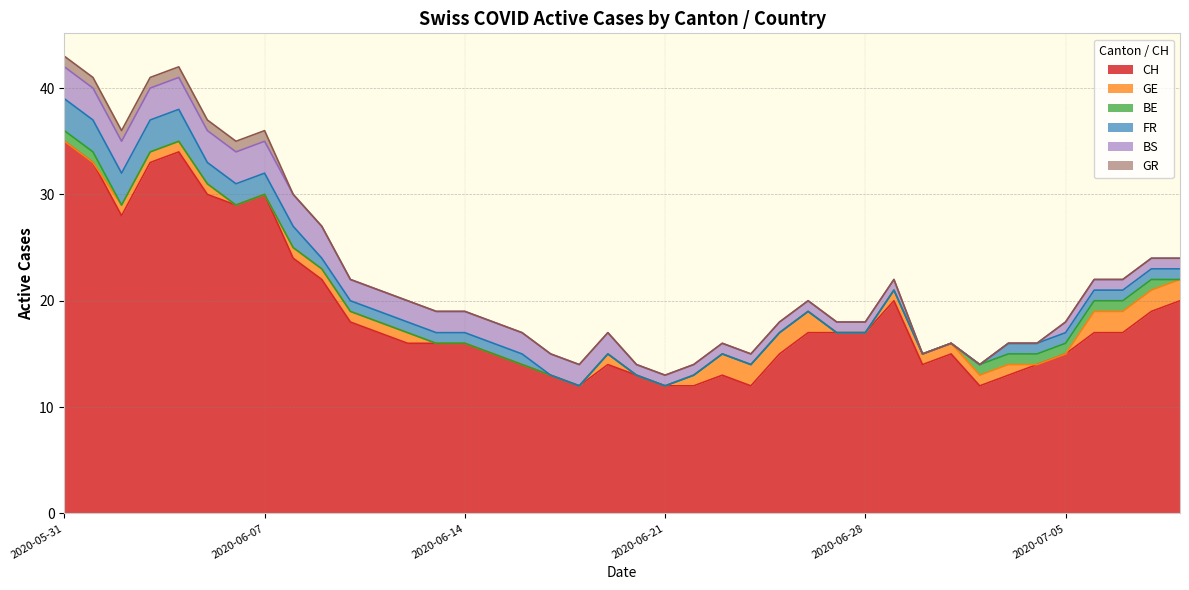

Which series has the largest total across all categories?

CH